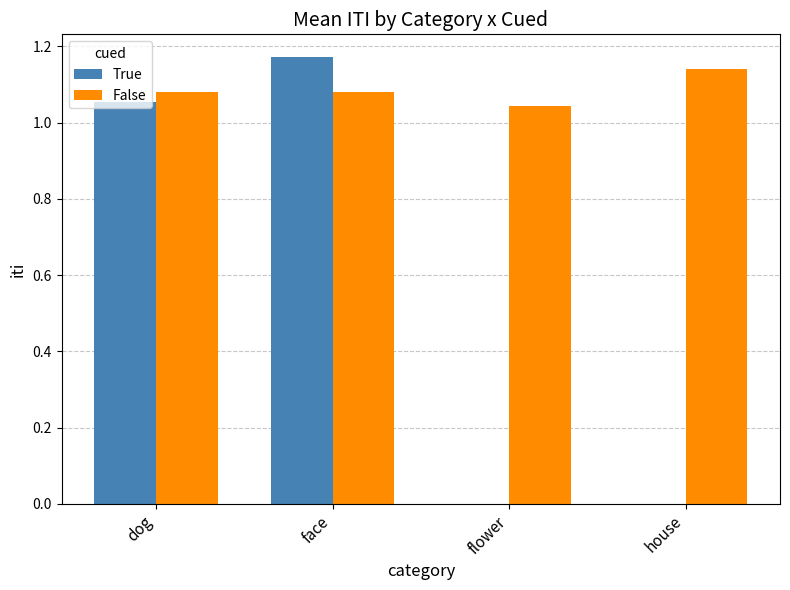

Count the number of data series in this chart.

2